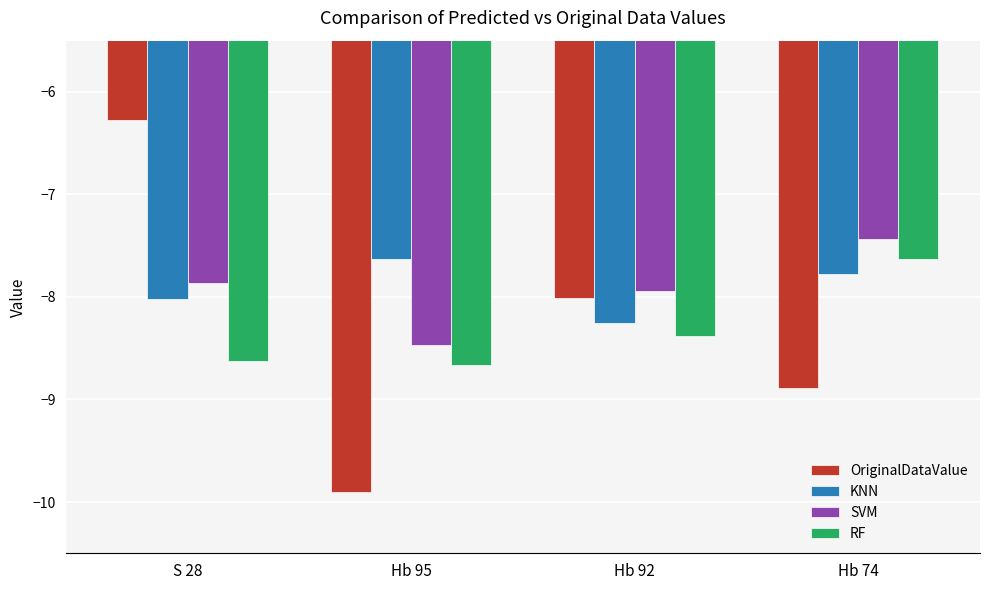

What is the total value across all series at S 28?

-30.8